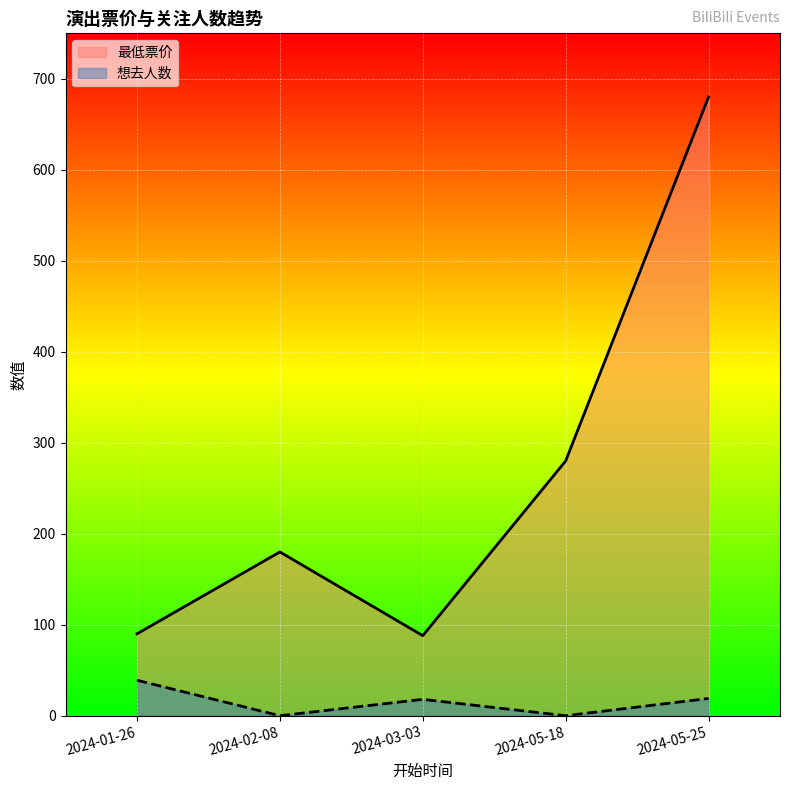

Rank the series at 2024-05-25 from highest to lowest value.

最低票价, 想去人数